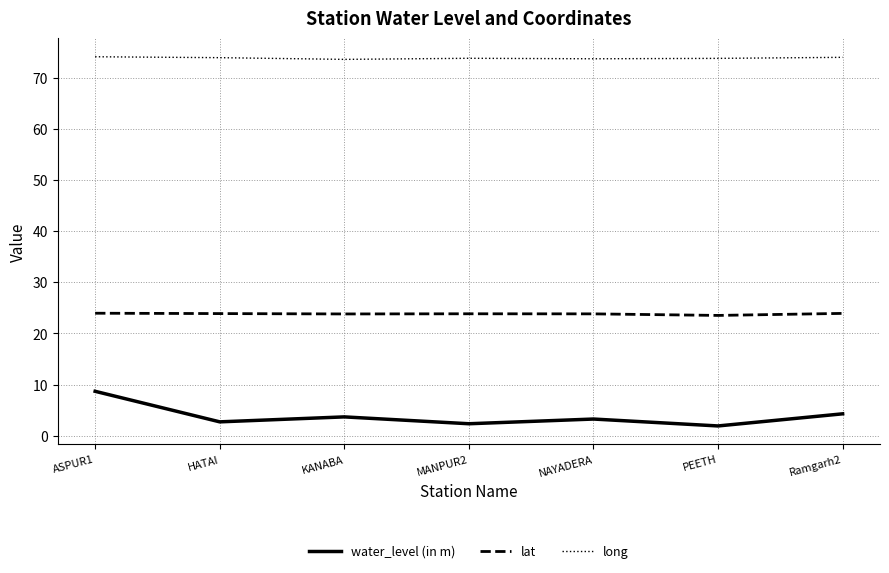

What is the maximum value for water_level (in m)?

8.7